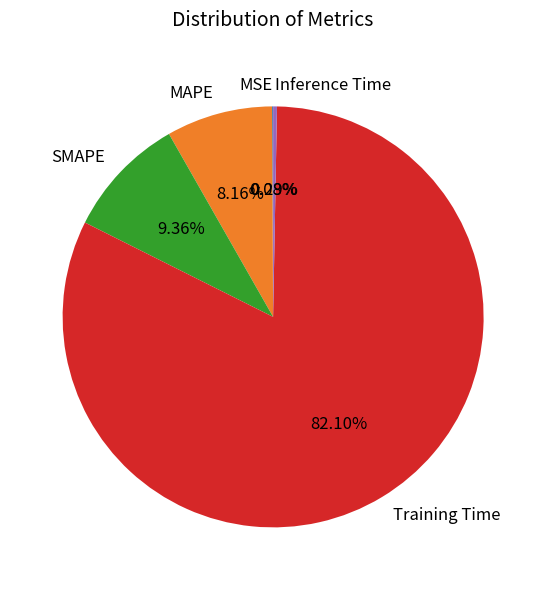

Between Training Time and SMAPE, which is larger?

Training Time